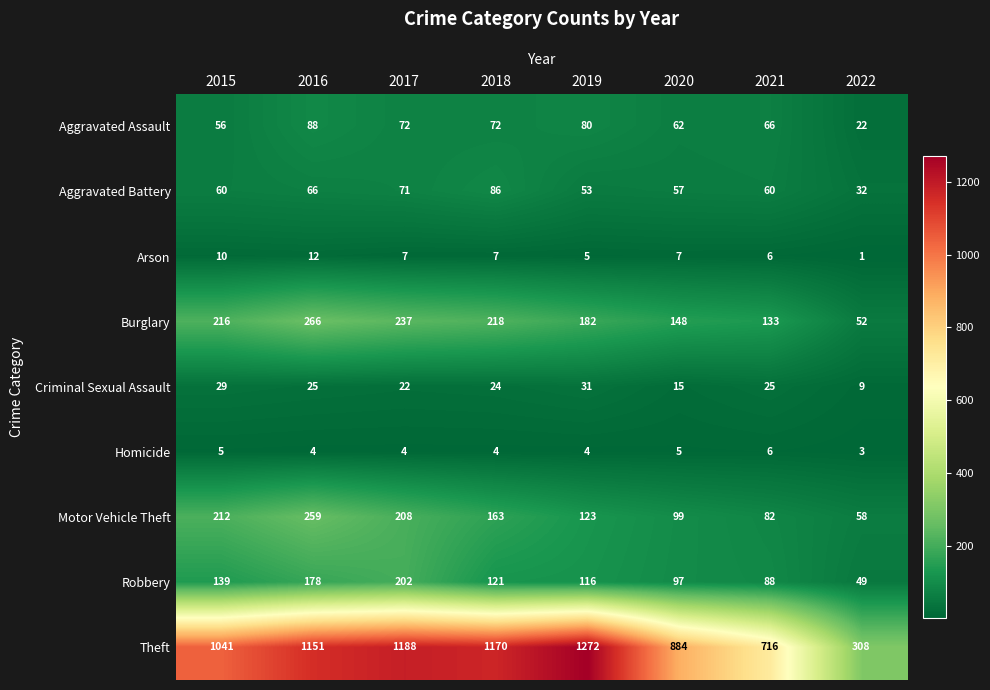

Where is Arson nearest to the value 6?

2021